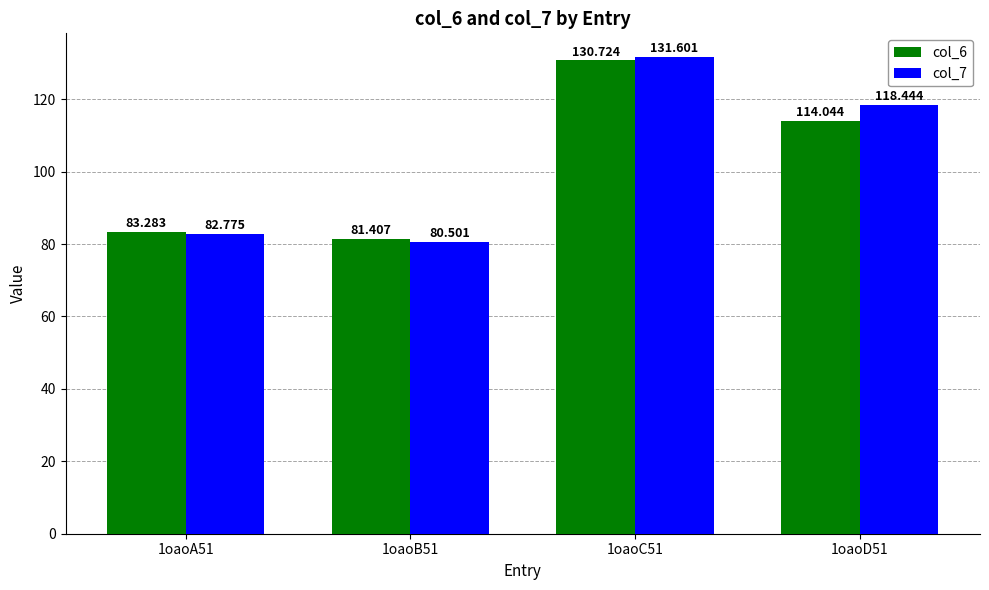

The col_6 series shows 108.9 at 1oaoA51. True or false?

False